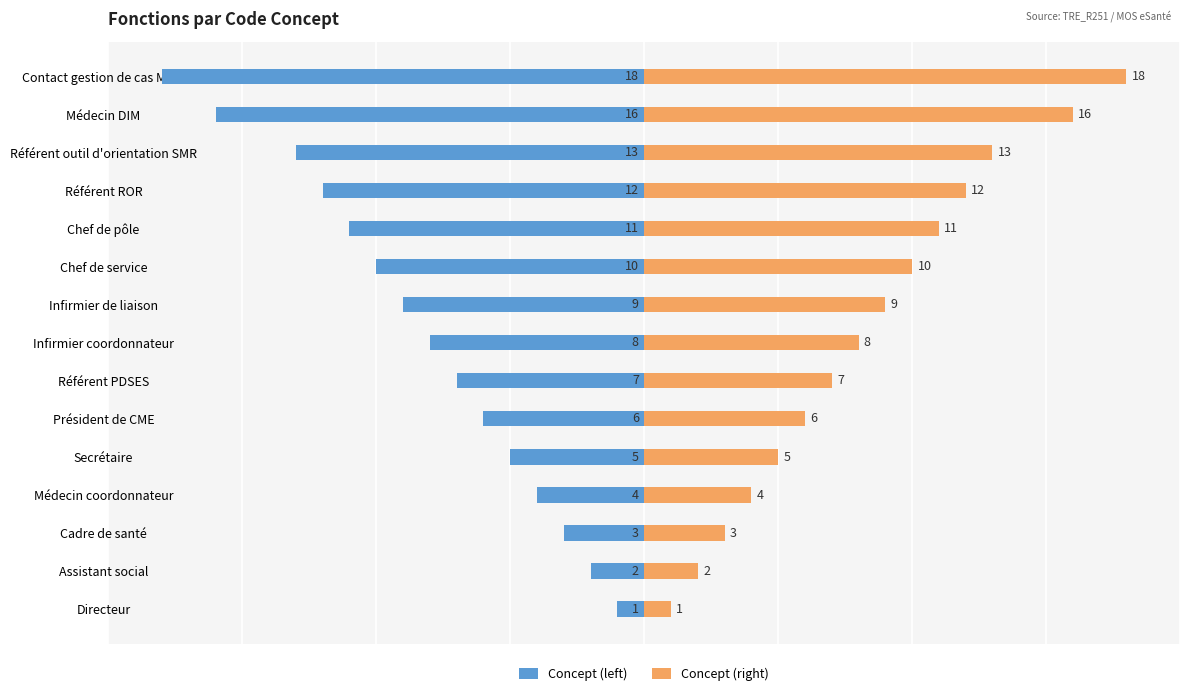

What is the difference between the maximum and minimum values in the Concept (right) series?

17